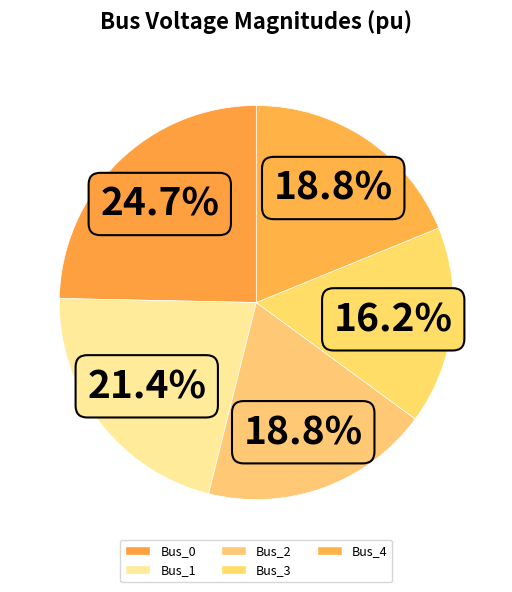

True or false: Bus_2 accounts for 28% of the total.

False